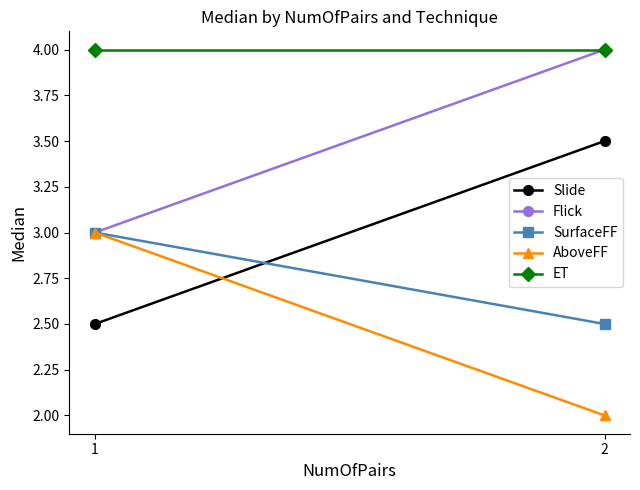

Reading right to left, what are all the values shown in this chart?

Slide: 2=3.5	1=2.5
Flick: 2=4.0	1=3.0
SurfaceFF: 2=2.5	1=3.0
AboveFF: 2=2.0	1=3.0
ET: 2=4.0	1=4.0